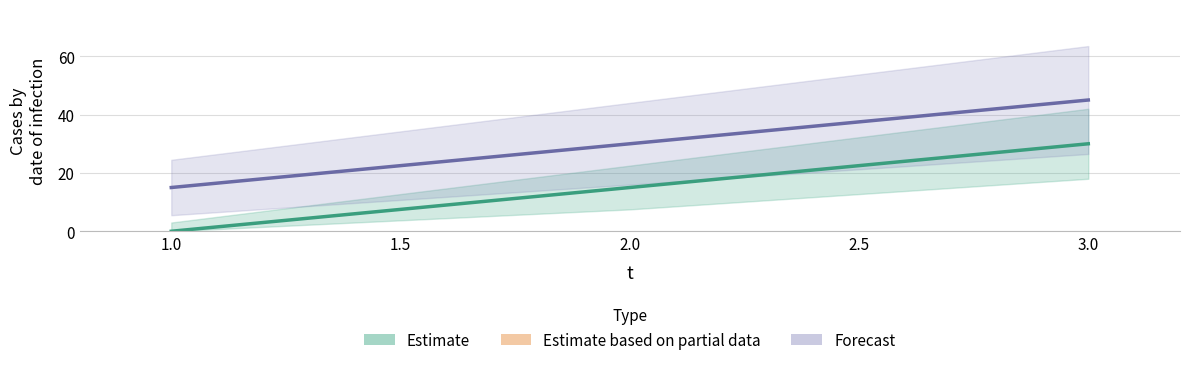

How many values in the Estimate series are below 15?

1